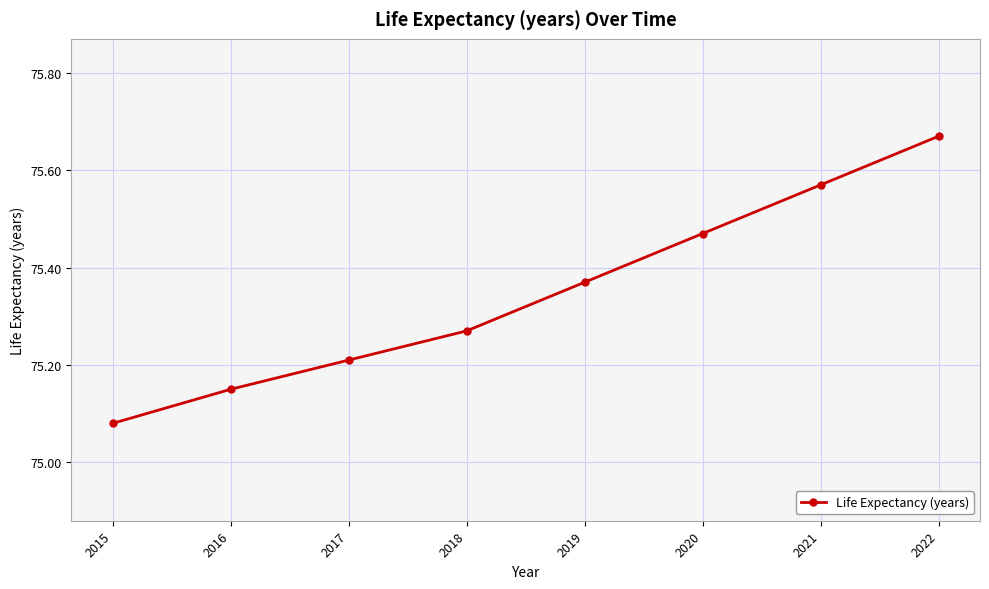

Rank the categories by value from highest to lowest.

2022, 2021, 2020, 2019, 2018, 2017, 2016, 2015